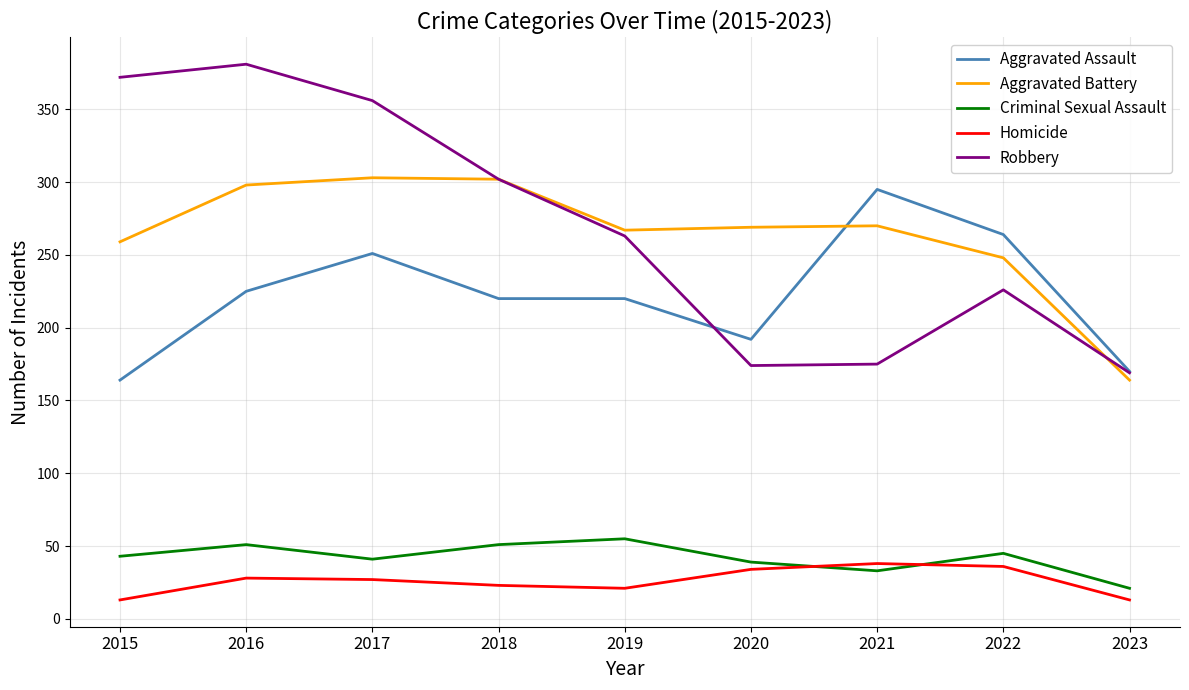

What is the difference between the second highest and second lowest values in the Criminal Sexual Assault series?

18